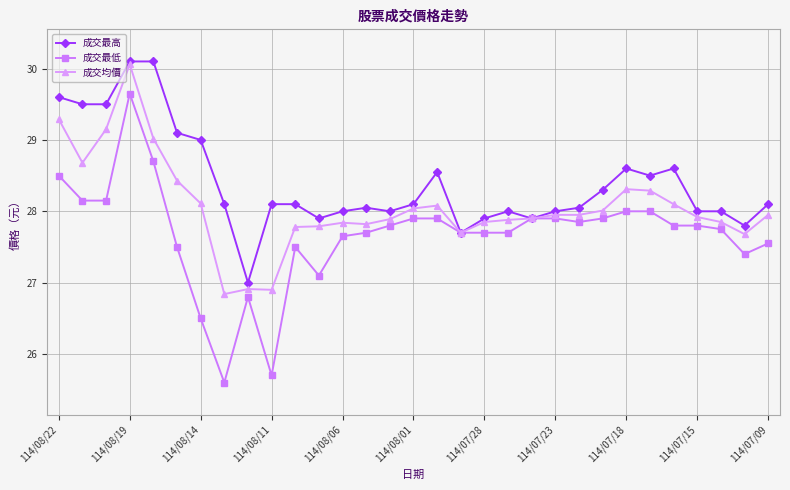

Which series has the largest range (max minus min)?

成交最低